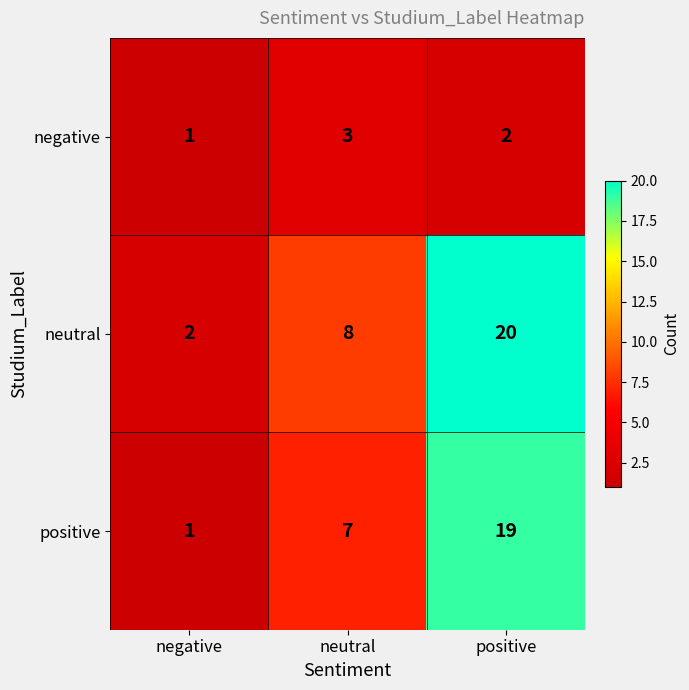

Reading left to right, what are all the values shown in this chart?

negative: 1	3	2
neutral: 2	8	20
positive: 1	7	19